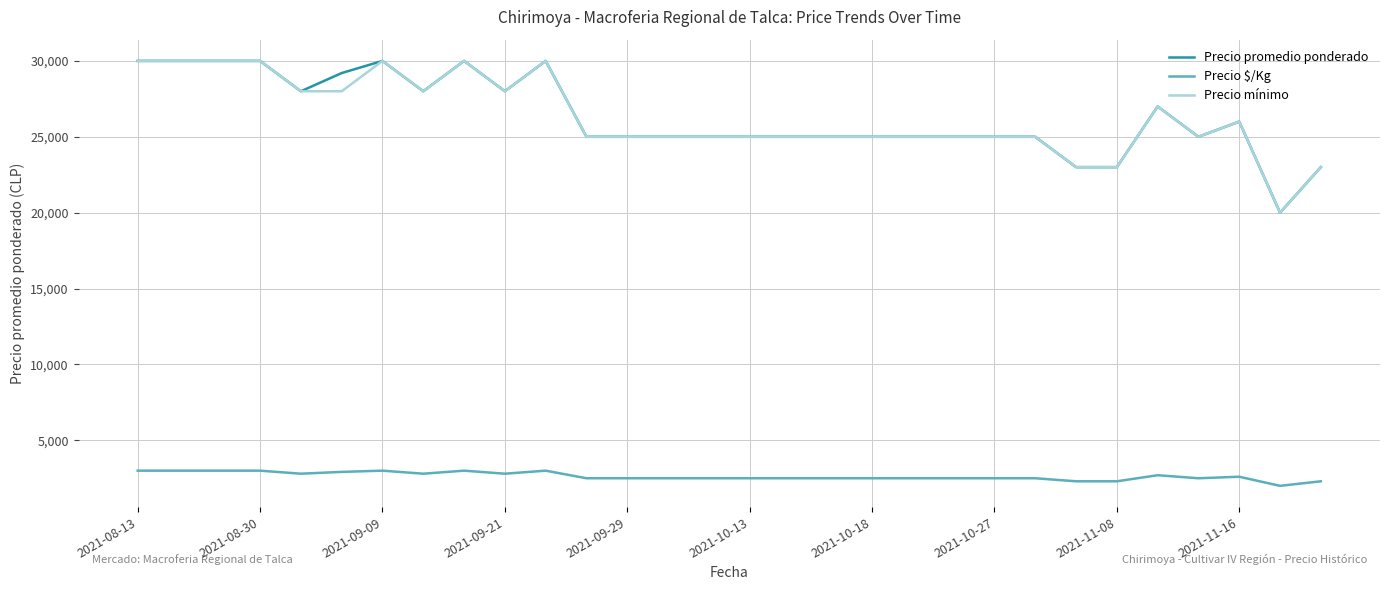

What is the difference between the maximum and second lowest values in the Precio mínimo series?

7000